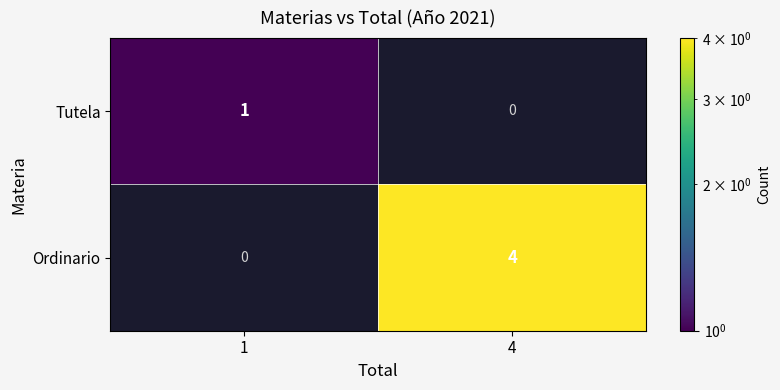

At 1, list the series in order from smallest to largest.

Ordinario, Tutela